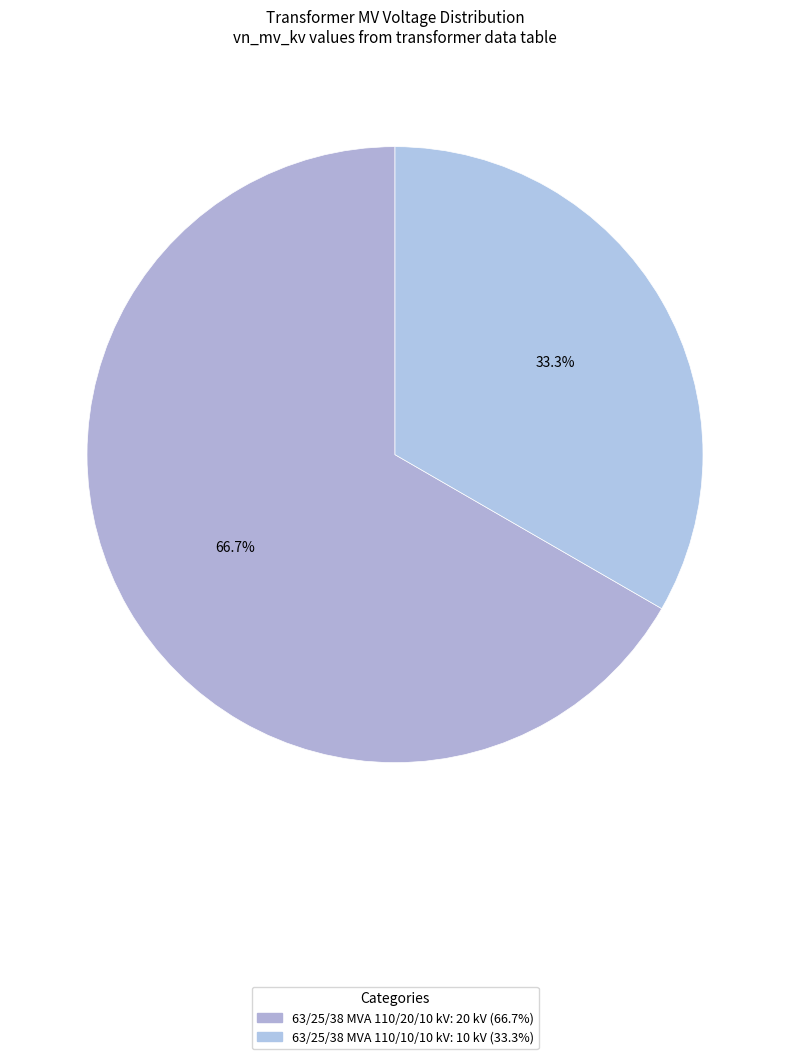

What percentage is the 63/25/38 MVA 110/20/10 kV slice, to the nearest percent?

67%